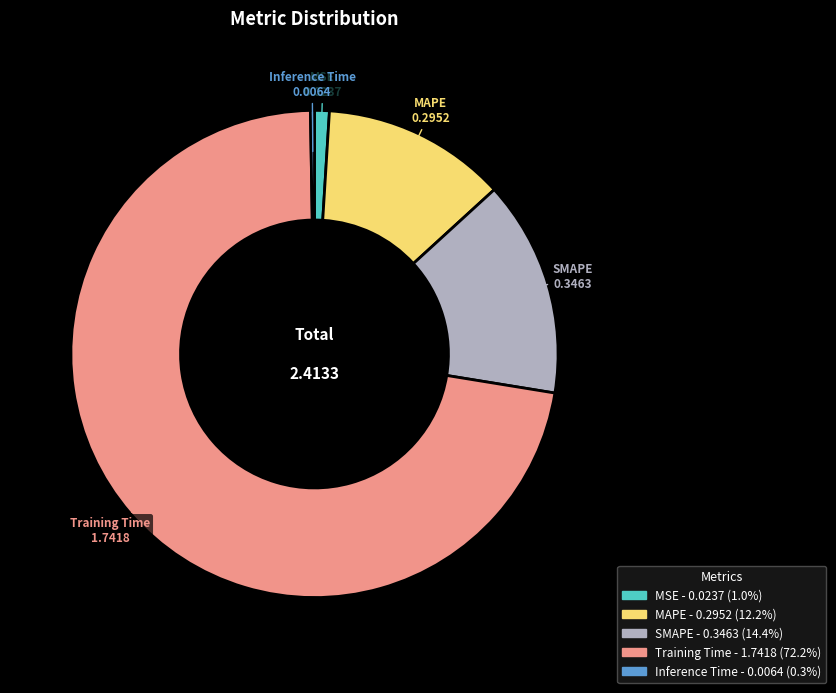

Which slice represents more than half of the pie?

Training Time